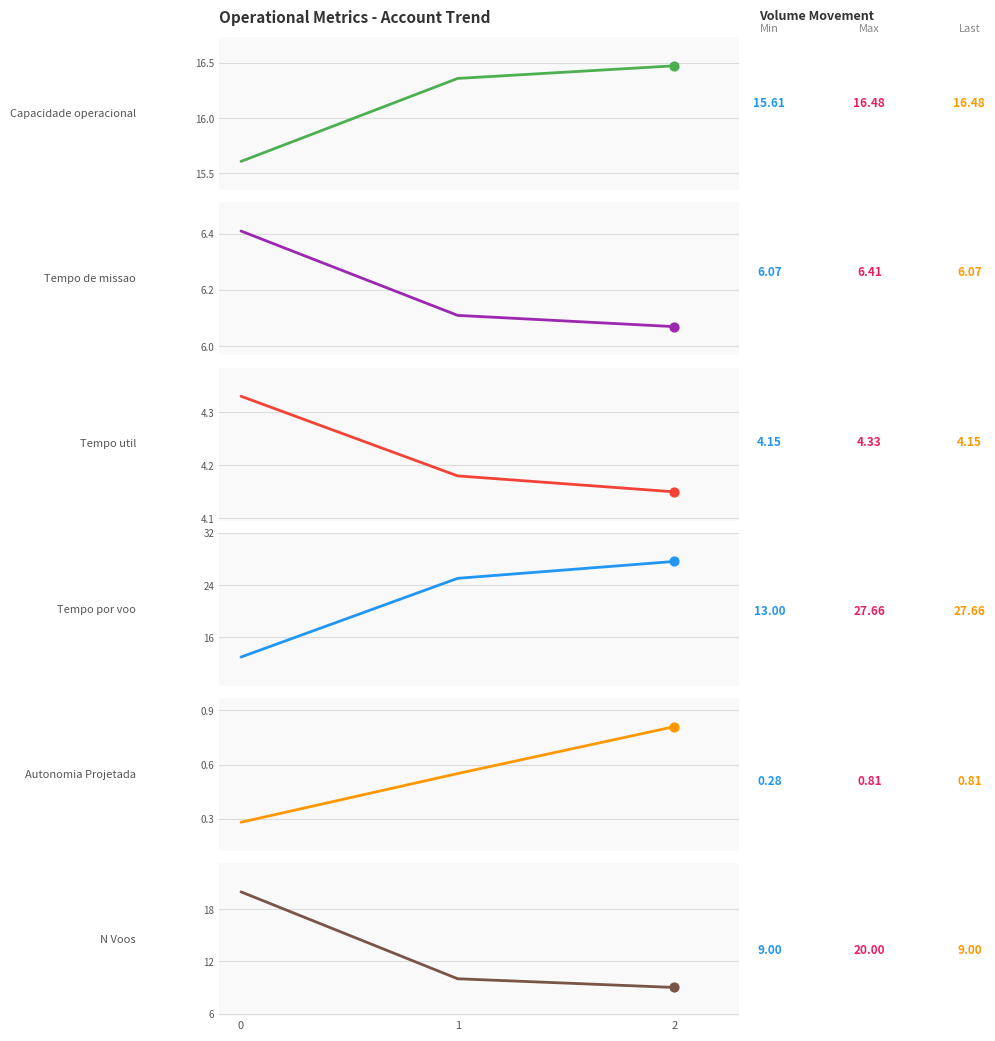

At which category is the sum across all series the highest?

2